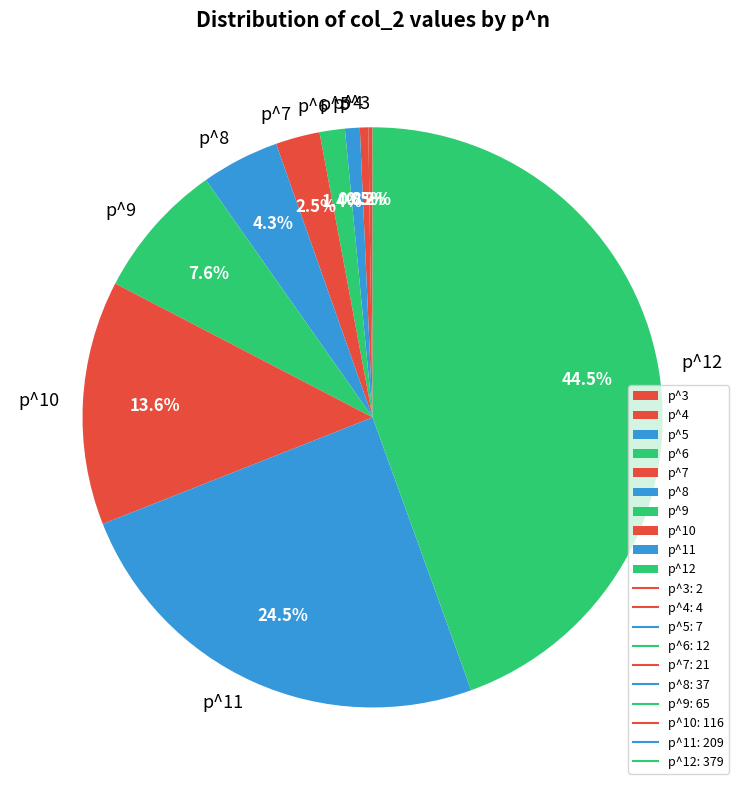

What is the largest slice in the pie chart?

p^12